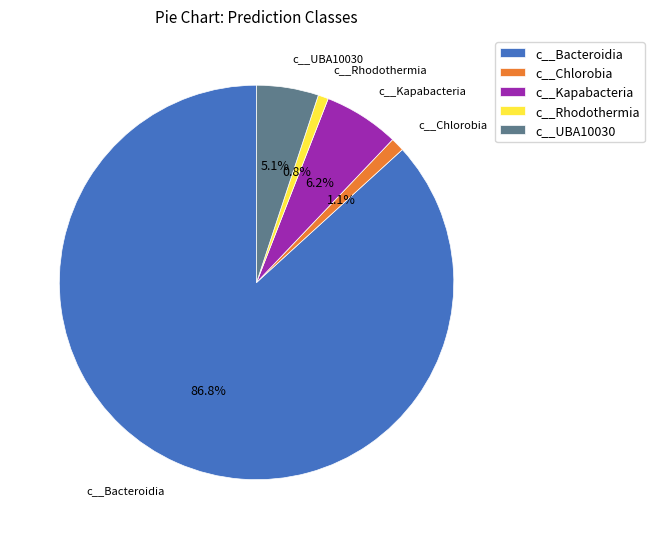

How much of the chart is everything except c__Chlorobia?

98.9%